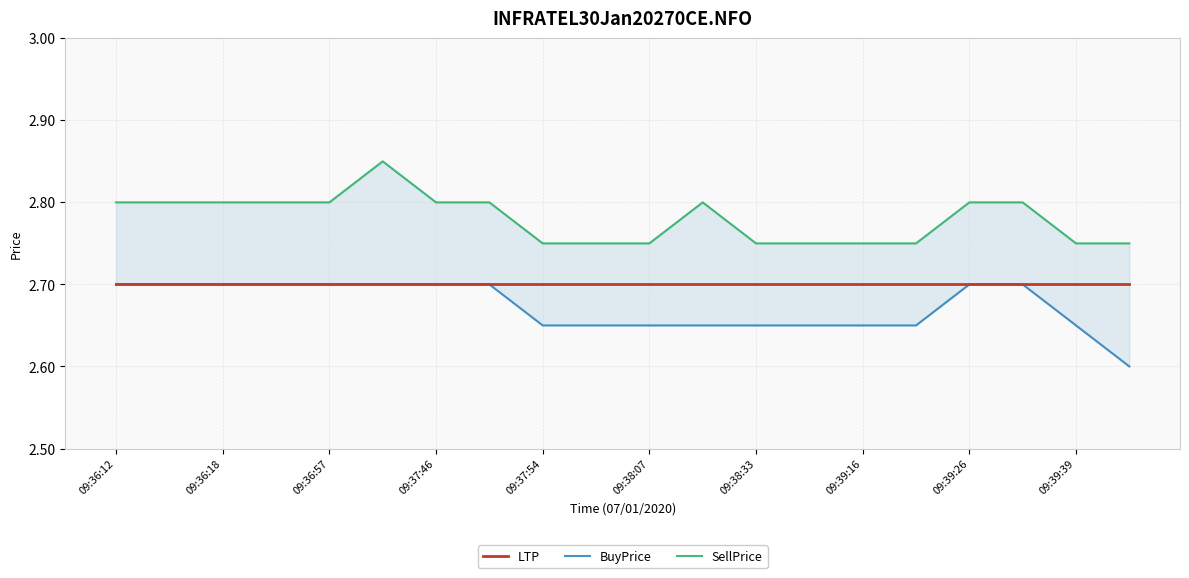

Between 09:39:26 and 17, which series saw the biggest shift?

BuyPrice